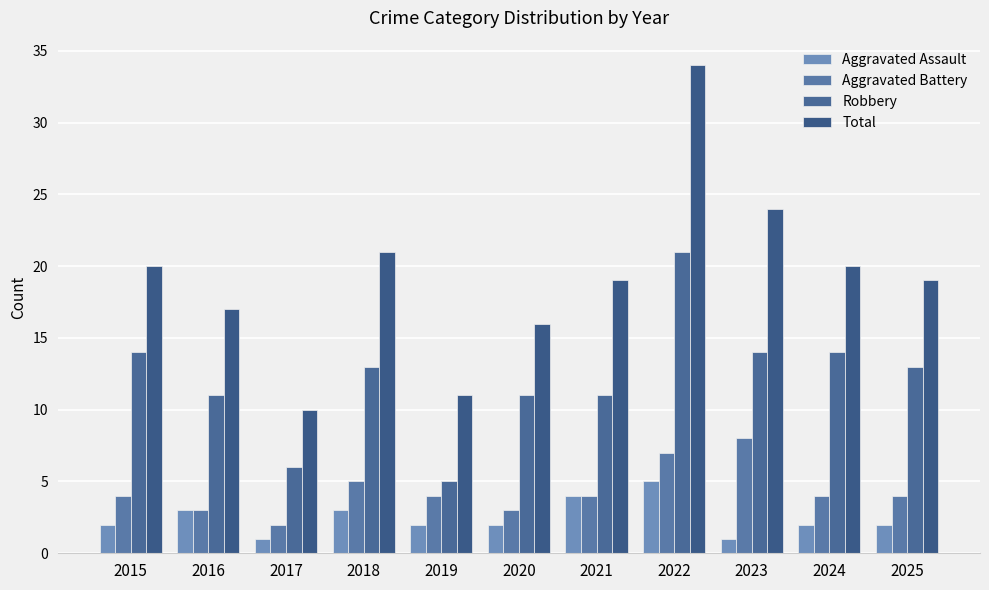

At which label does Total reach its peak?

2022